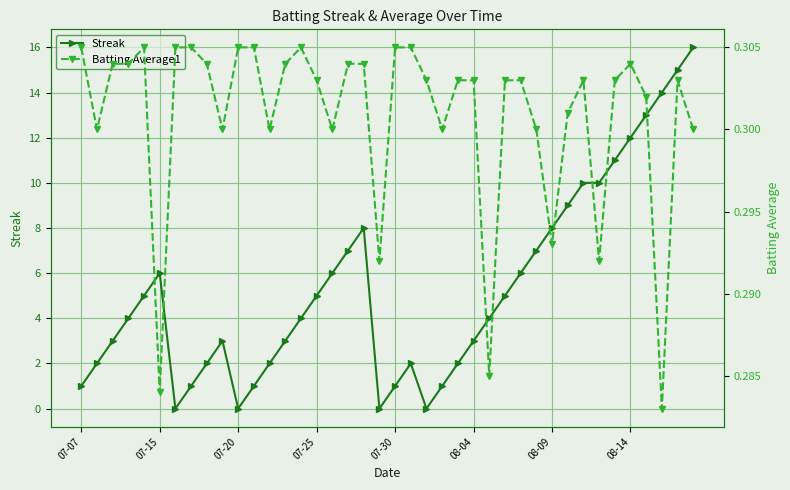

What position from the left is 37?

38